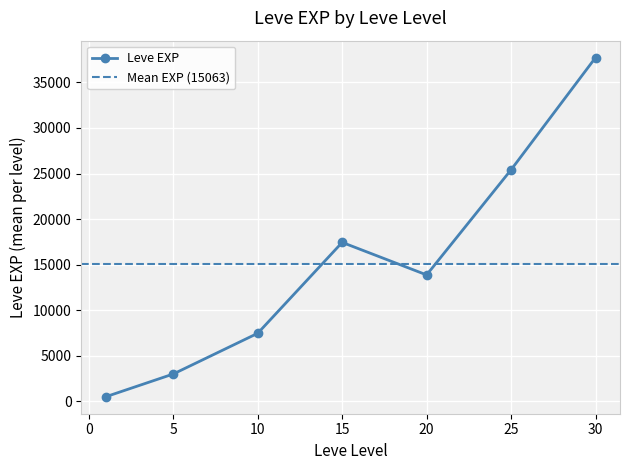

Where is the first local maximum for Leve EXP?

15